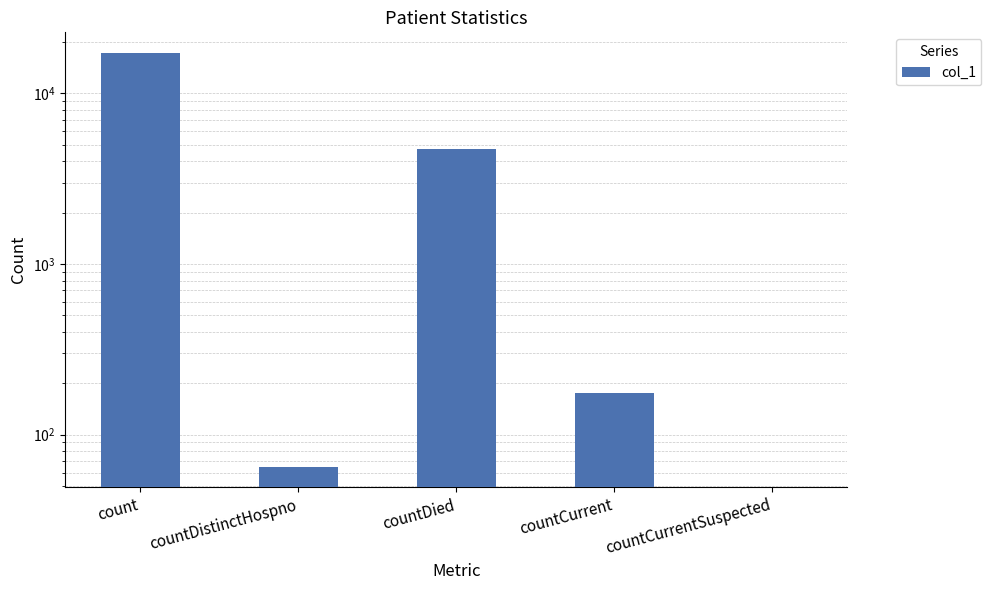

What is the difference between the values at countDied and count?

12498